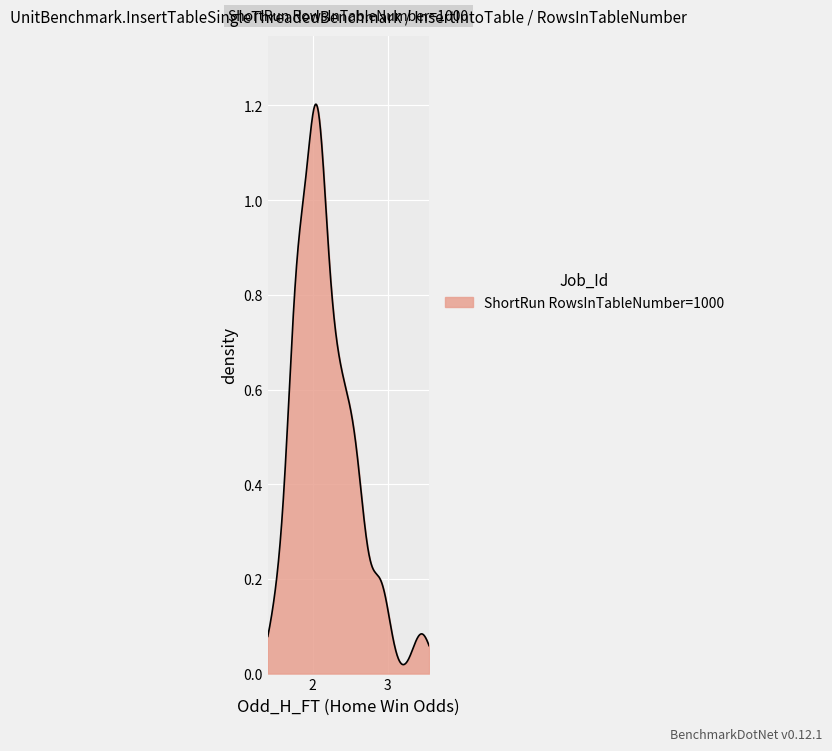

What is the difference between the maximum and minimum values?

2.0